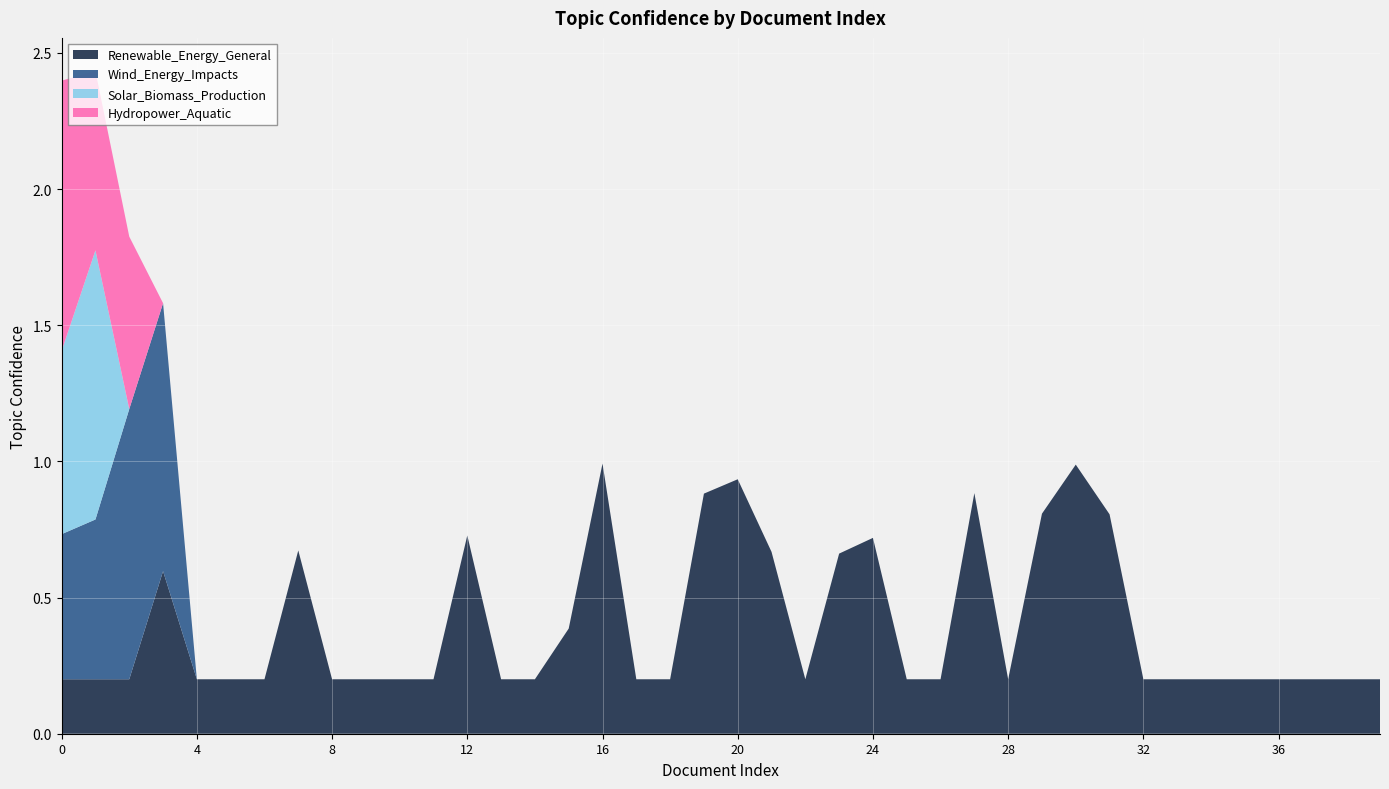

Reading left to right, what are all the values shown in this chart?

Renewable_Energy_General: 0.2	0.2	0.2	0.6	0.2	0.2	0.2	0.7	0.2	0.2	0.2	0.2	0.7	0.2	0.2	0.4	1.0	0.2	0.2	0.9	0.9	0.7	0.2	0.7	0.7	0.2	0.2	0.9	0.2	0.8	1.0	0.8	0.2	0.2	0.2	0.2	0.2	0.2	0.2	0.2
Wind_Energy_Impacts: 0.5	0.6	1.0	1.0	0.0	0.0	0.0	0.0	0.0	0.0	0.0	0.0	0.0	0.0	0.0	0.0	0.0	0.0	0.0	0.0	0.0	0.0	0.0	0.0	0.0	0.0	0.0	0.0	0.0	0.0	0.0	0.0	0.0	0.0	0.0	0.0	0.0	0.0	0.0	0.0
Solar_Biomass_Production: 0.7	1.0	0.0	0.0	0.0	0.0	0.0	0.0	0.0	0.0	0.0	0.0	0.0	0.0	0.0	0.0	0.0	0.0	0.0	0.0	0.0	0.0	0.0	0.0	0.0	0.0	0.0	0.0	0.0	0.0	0.0	0.0	0.0	0.0	0.0	0.0	0.0	0.0	0.0	0.0
Hydropower_Aquatic: 1.0	0.7	0.6	0.0	0.0	0.0	0.0	0.0	0.0	0.0	0.0	0.0	0.0	0.0	0.0	0.0	0.0	0.0	0.0	0.0	0.0	0.0	0.0	0.0	0.0	0.0	0.0	0.0	0.0	0.0	0.0	0.0	0.0	0.0	0.0	0.0	0.0	0.0	0.0	0.0